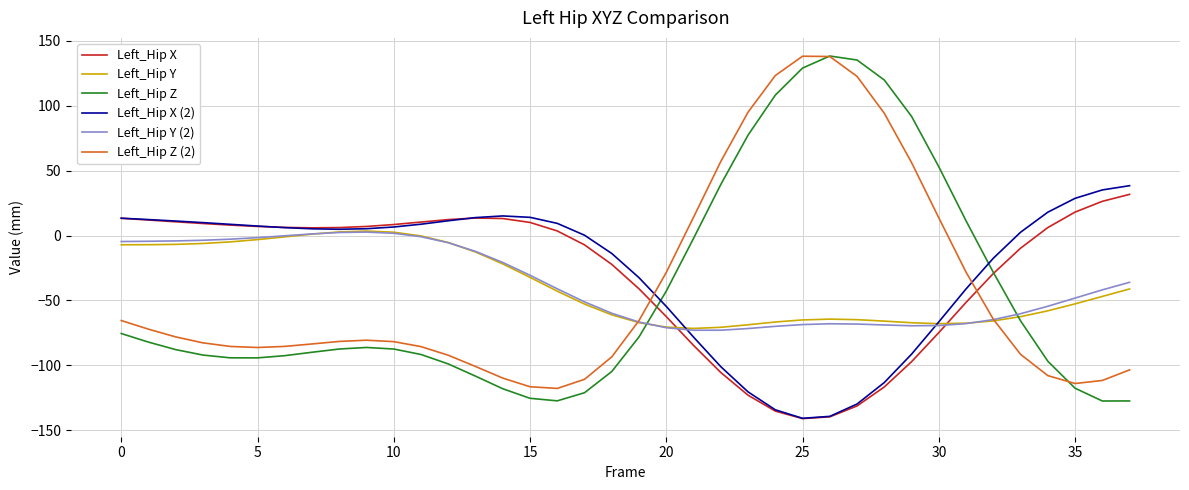

True or false: Left_Hip X (2) and Left_Hip Y (2) intersect in this chart.

True